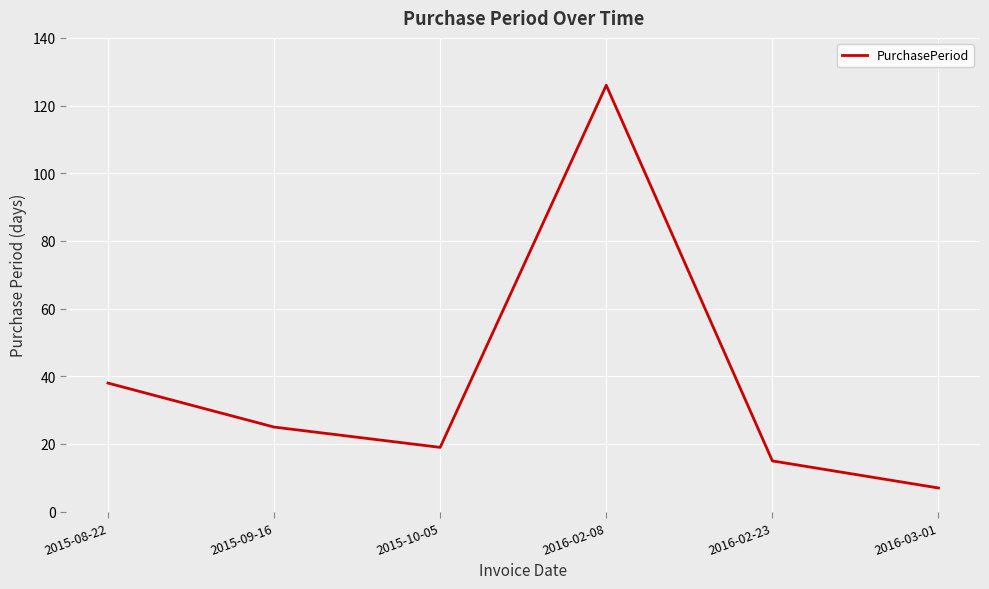

The value at 2015-10-05 is 19. True or false?

True